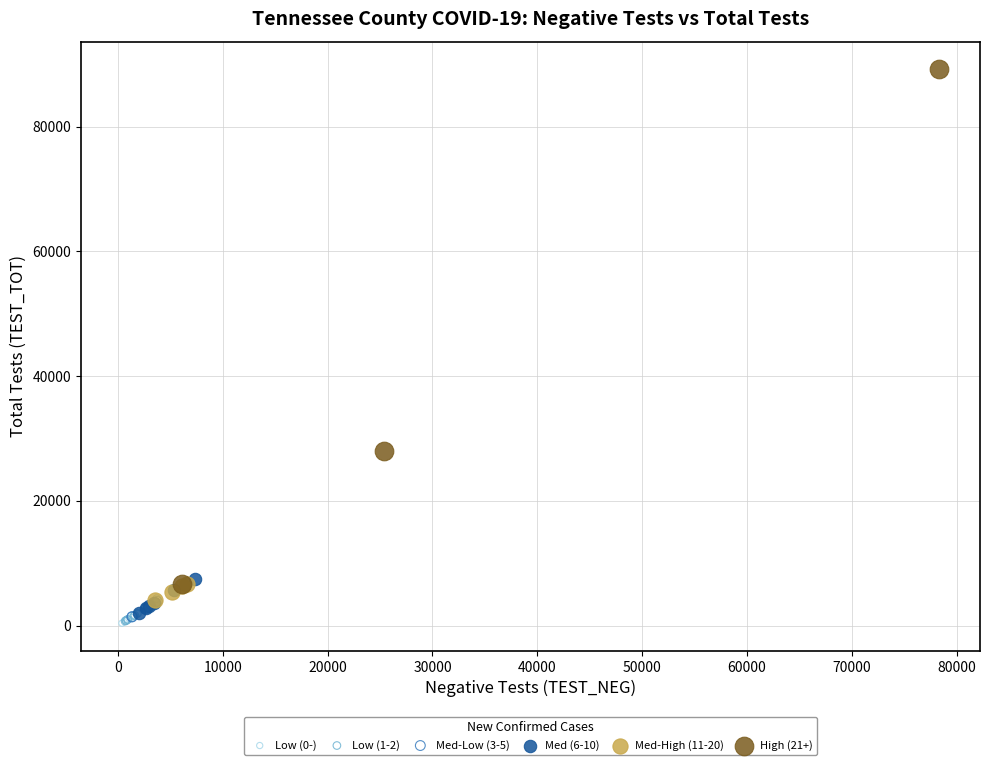

What are all the series names shown in the legend?

Low (0-), Low (1-2), Med-Low (3-5), Med (6-10), Med-High (11-20), High (21+)